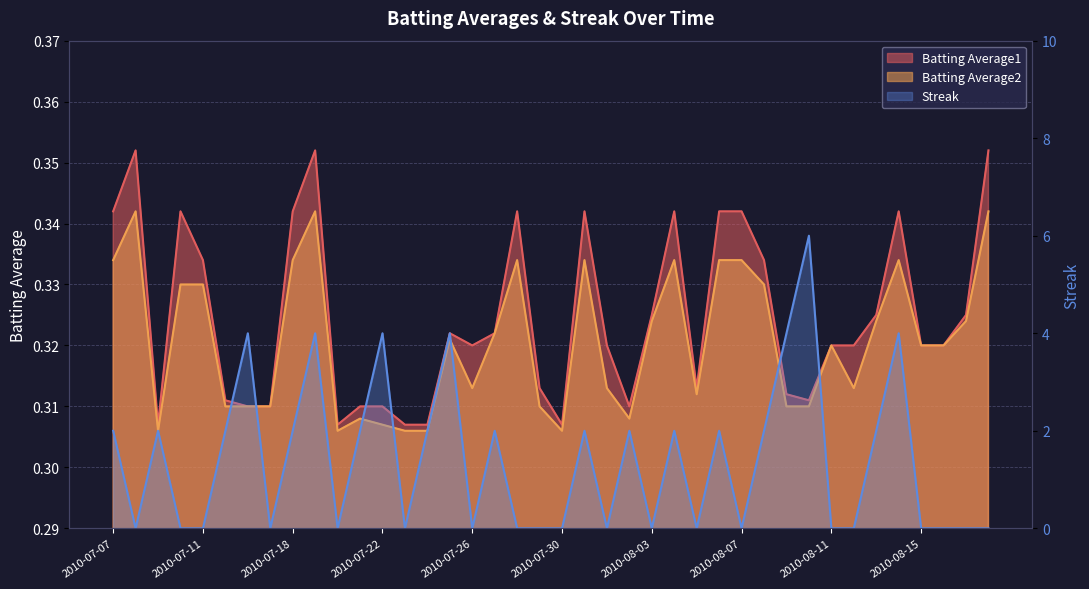

Does the chart have visible grid lines?

Yes